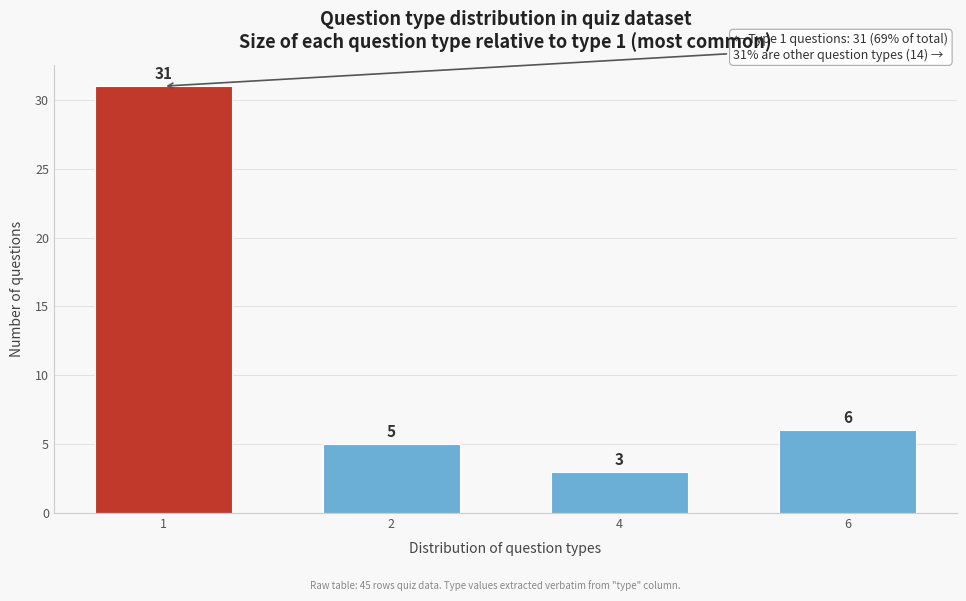

Reading left to right, extract all data points from this chart.

1=31	2=5	4=3	6=6